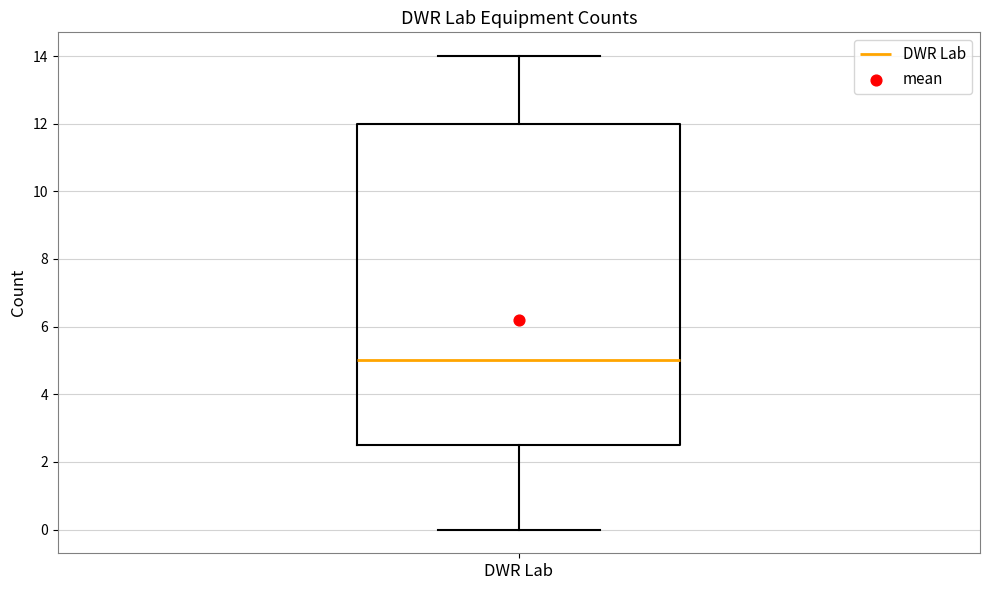

Where does the median line of the box for DWR Lab sit on the y-axis? The values are not printed on the chart, so give them approximately, as read against the axis.

5.0